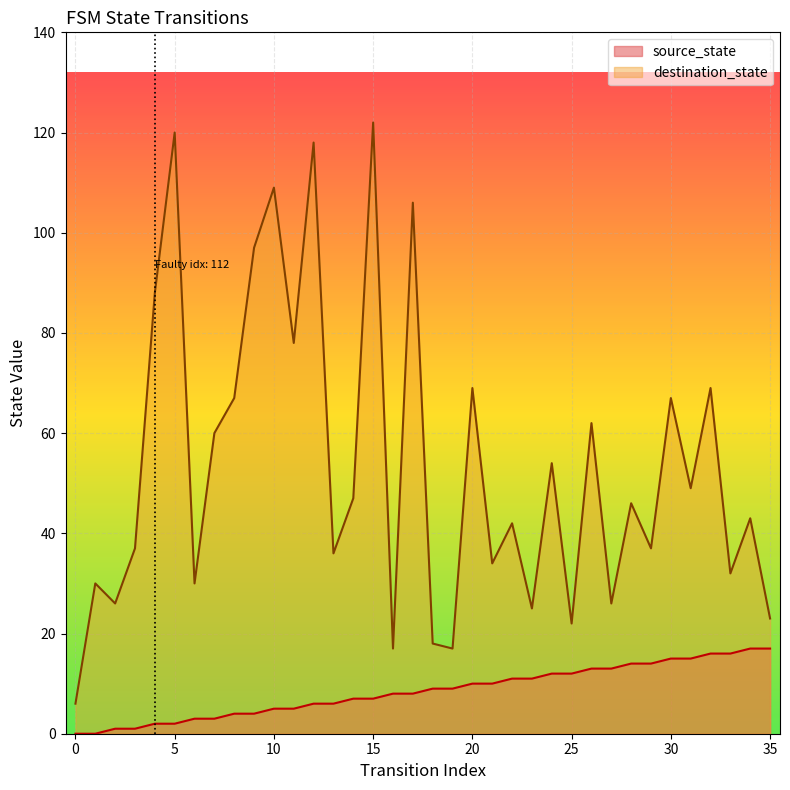

What is the greatest value displayed?

122